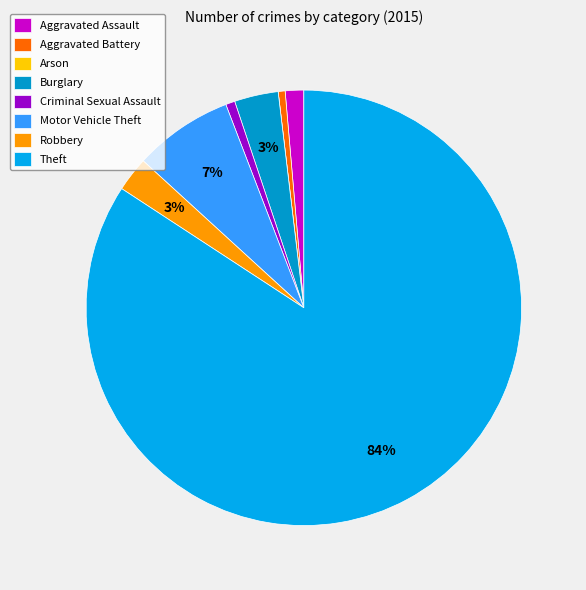

Is there any slice that represents more than half of the pie?

Yes